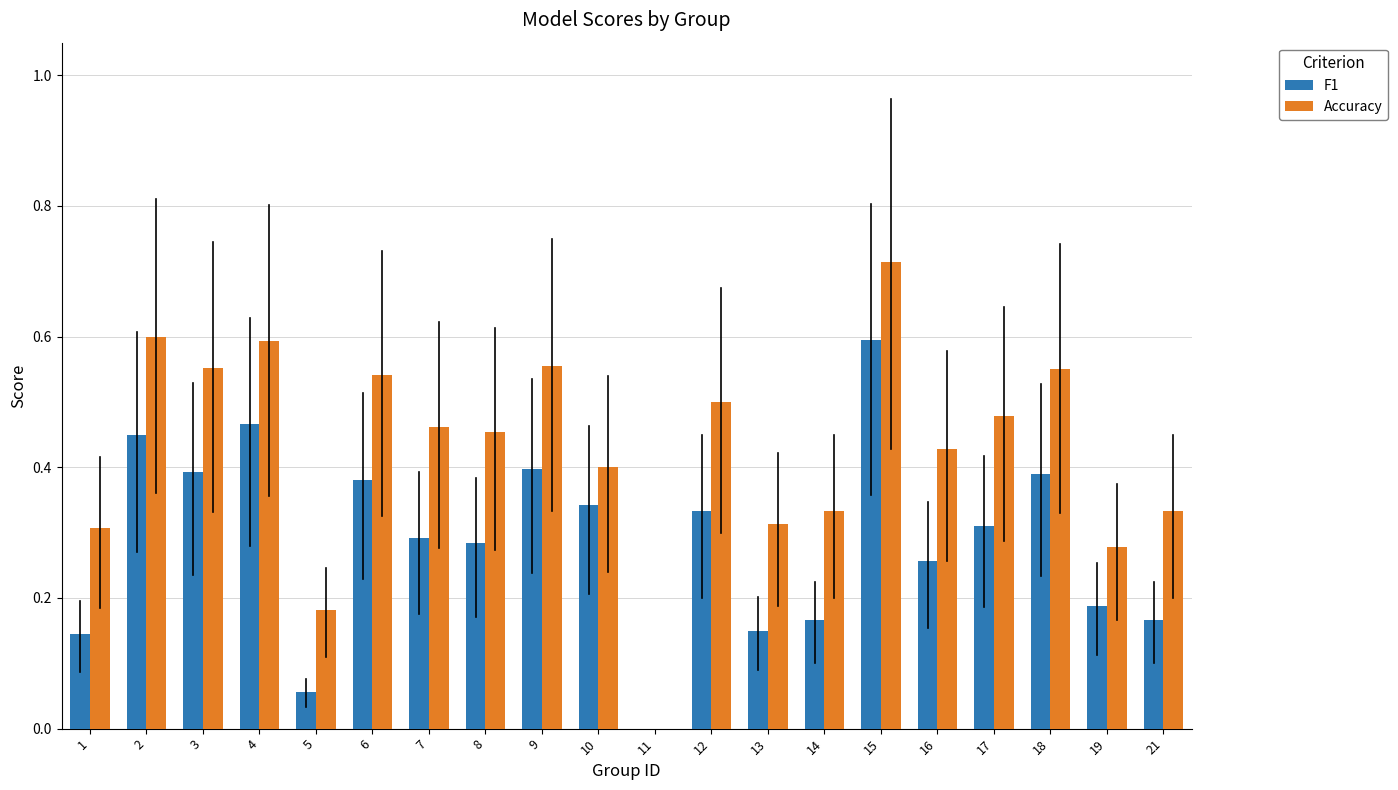

What is the sum of all F1 values?

5.8